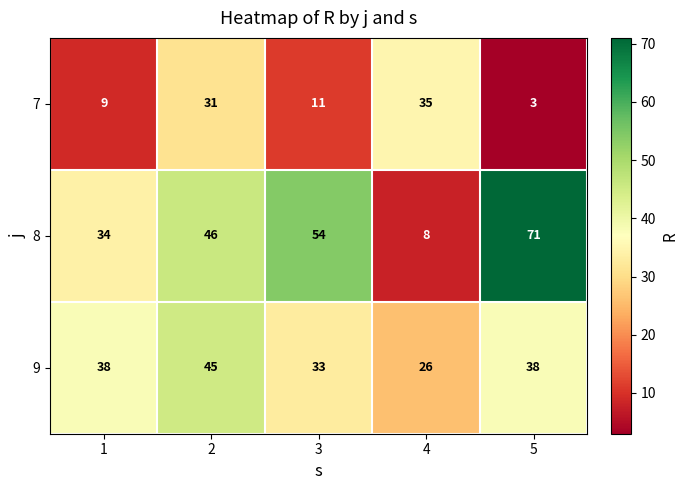

At how many categories does at least one series exceed 21?

5